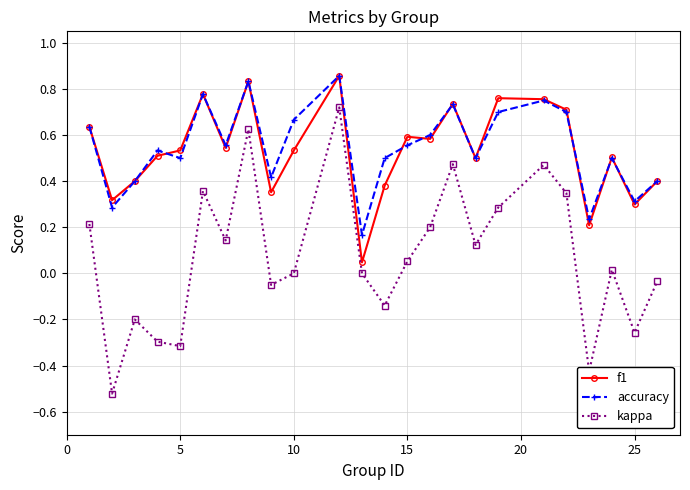

True or false: kappa has more than 2 interior local peaks.

True